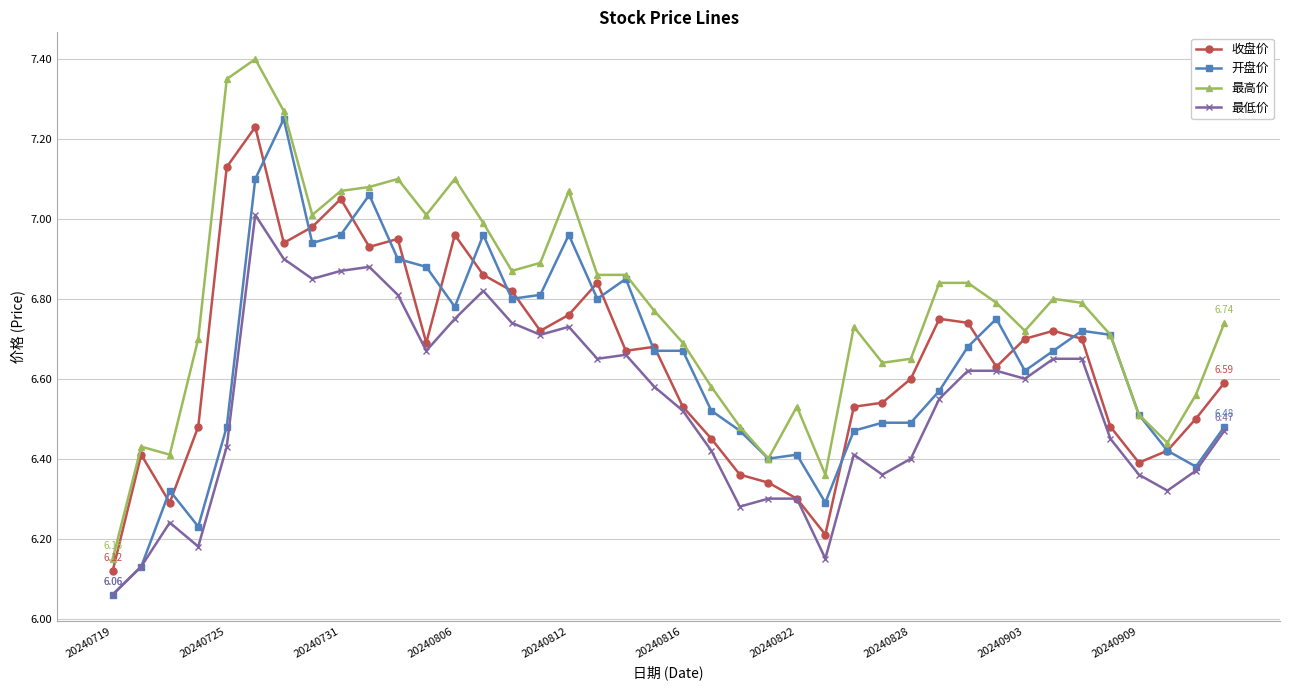

How many distinct data groups are displayed?

4